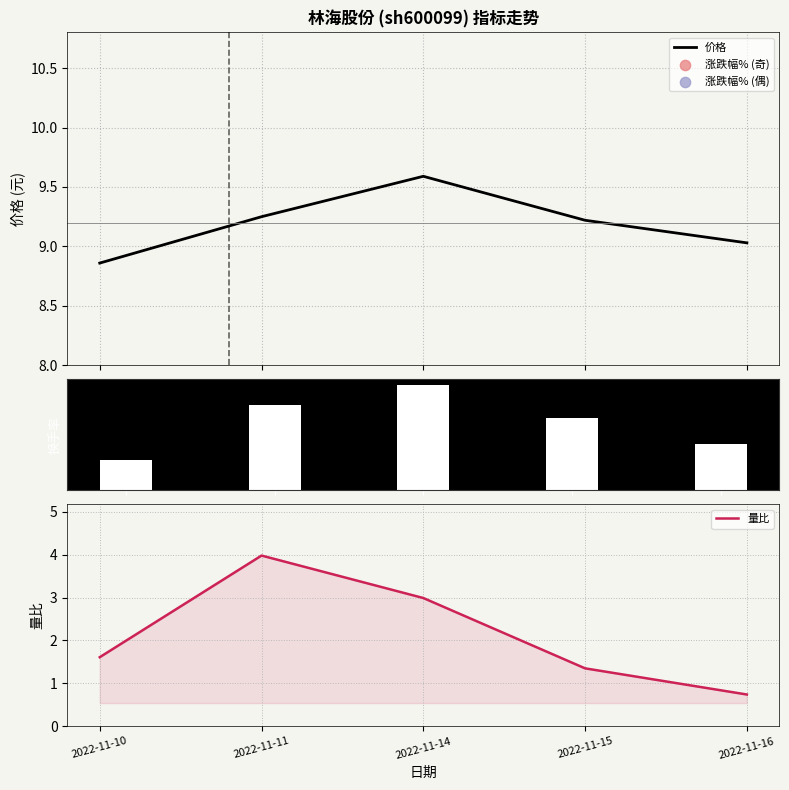

At how many categories does at least one series exceed 2?

5